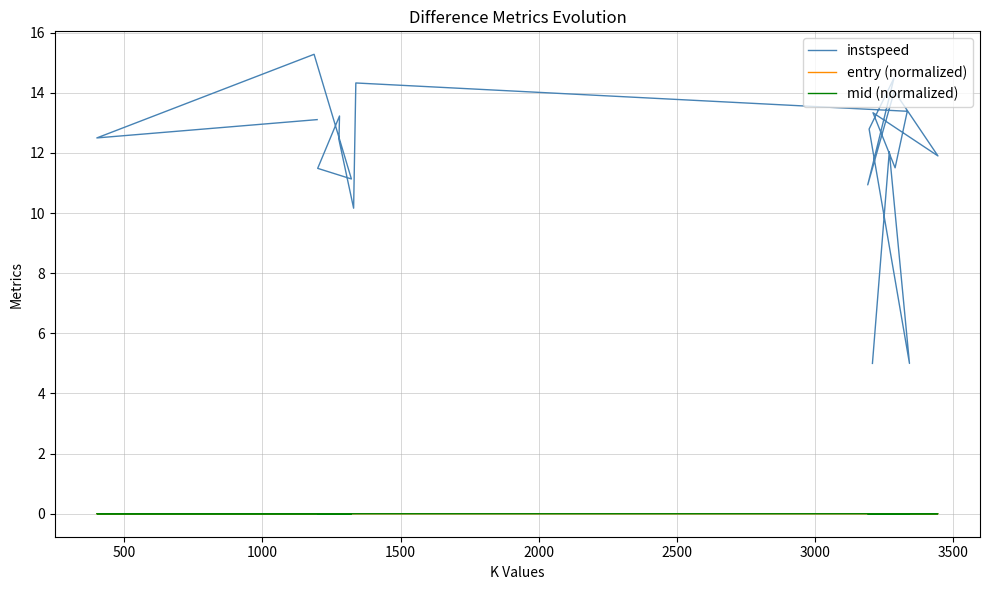

What is the average value of the instspeed series?

11.9